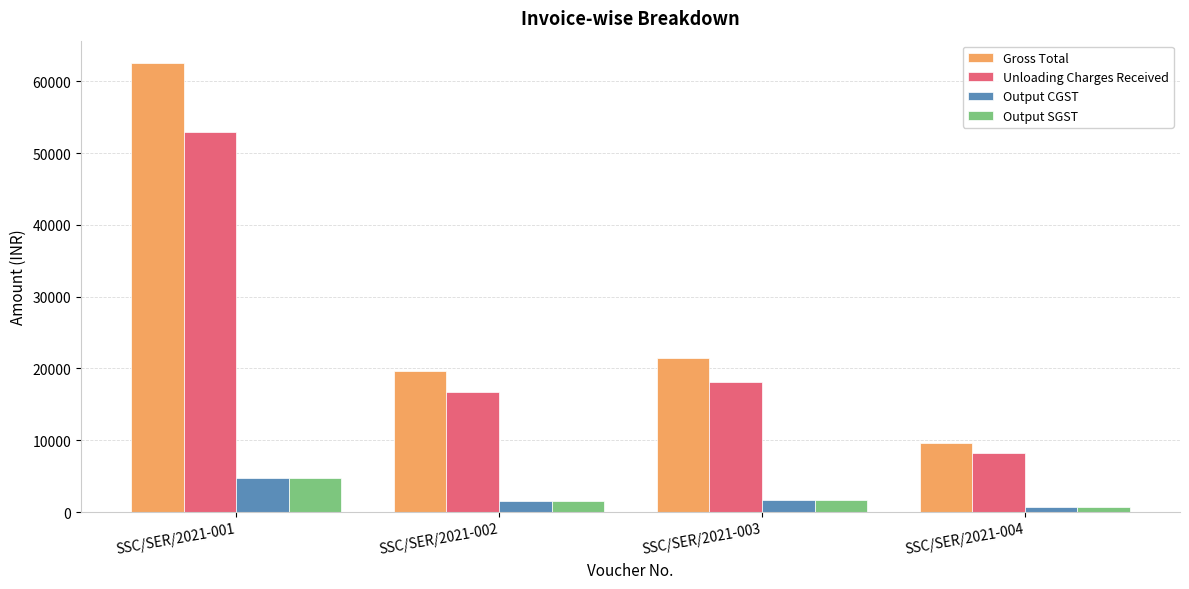

How many bars are there in each group?

4